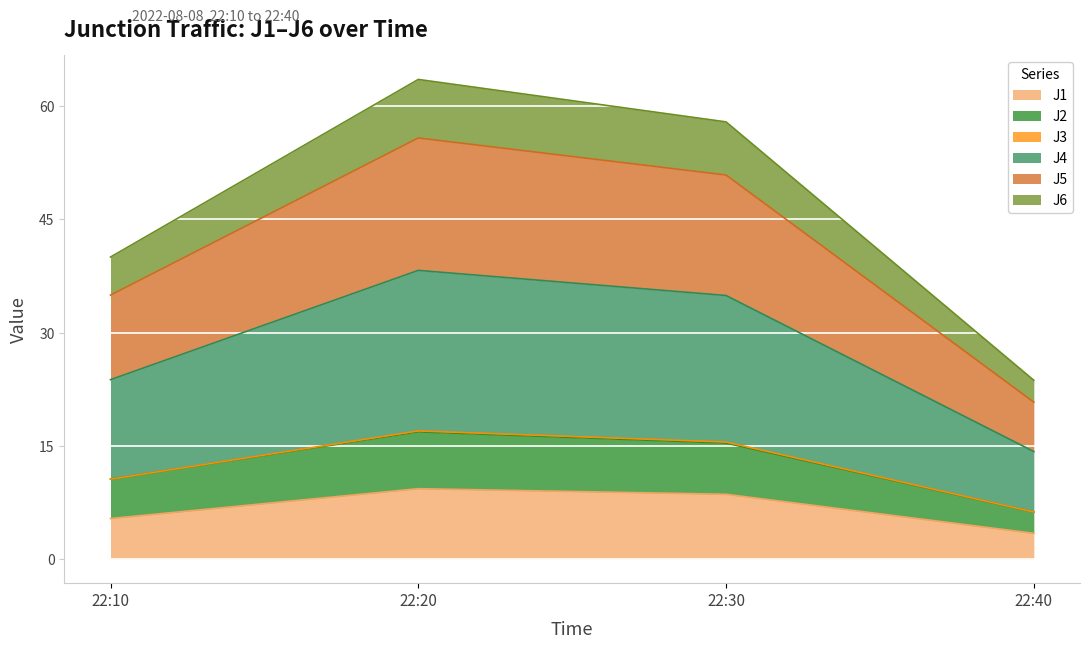

True or false: J1 has a value of 8.6 at 22:30.

True